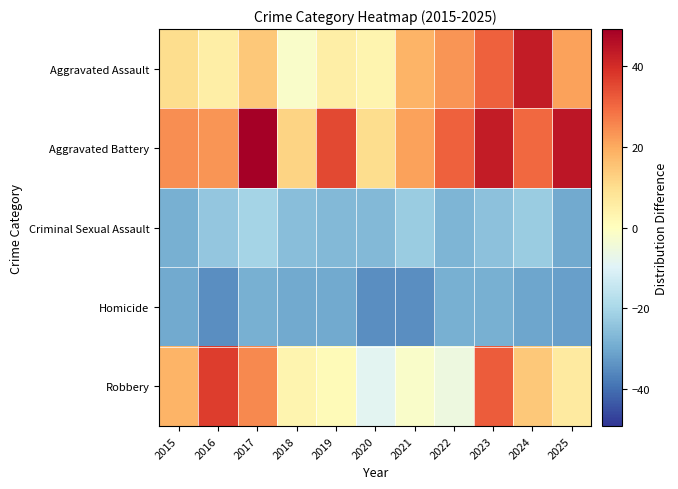

Reading left to right, what are all the values shown in this chart?

Aggravated Assault: 2015=10.3	2016=5.3	2017=14.3	2018=-1.7	2019=5.3	2020=3.3	2021=18.3	2022=23.3	2023=31.3	2024=43.3	2025=21.3
Aggravated Battery: 2015=24.3	2016=23.3	2017=49.3	2018=12.3	2019=35.3	2020=10.3	2021=21.3	2022=31.3	2023=43.3	2024=30.3	2025=44.3
Criminal Sexual Assault: 2015=-28.7	2016=-23.7	2017=-20.7	2018=-25.7	2019=-26.7	2020=-26.7	2021=-22.7	2022=-27.7	2023=-24.7	2024=-22.7	2025=-29.7
Homicide: 2015=-29.7	2016=-34.7	2017=-28.7	2018=-29.7	2019=-29.7	2020=-34.7	2021=-34.7	2022=-28.7	2023=-28.7	2024=-30.7	2025=-31.7
Robbery: 2015=18.3	2016=37.3	2017=25.3	2018=3.3	2019=1.3	2020=-8.7	2021=-1.7	2022=-5.7	2023=32.3	2024=14.3	2025=6.3